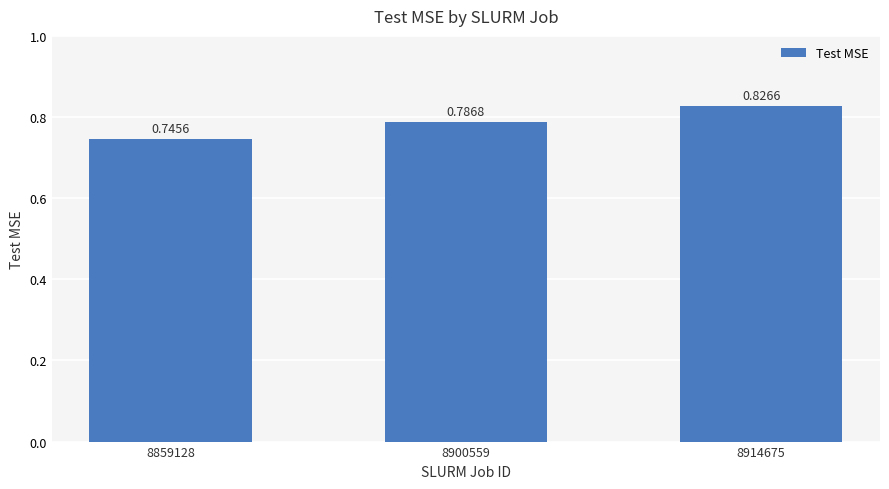

Which has a higher value, 8859128 or 8900559?

8900559